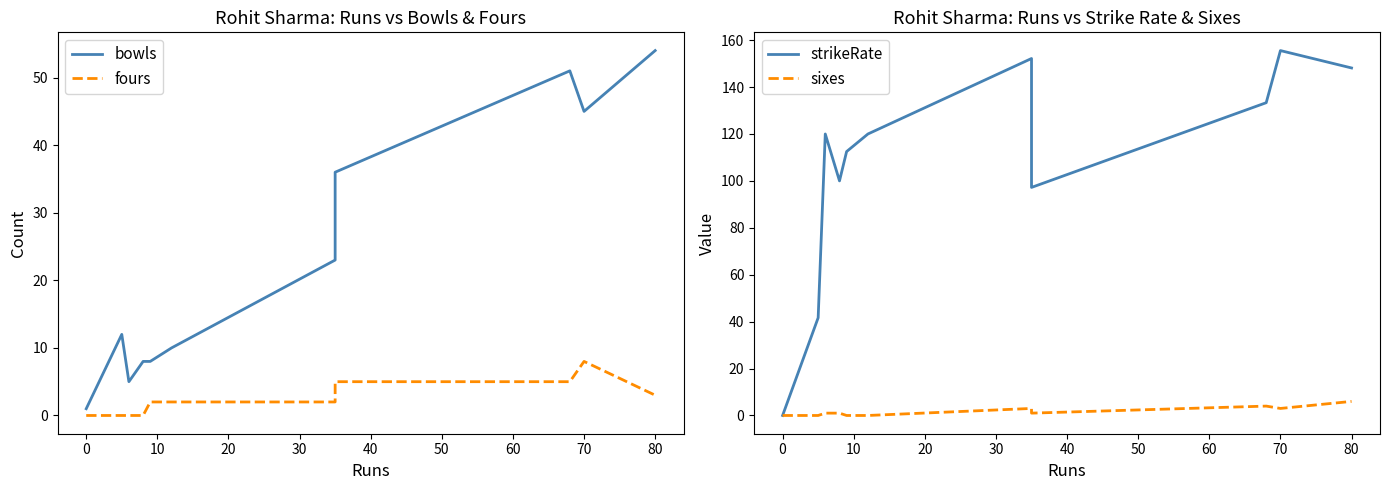

How many interior local peaks does the fours series have?

1